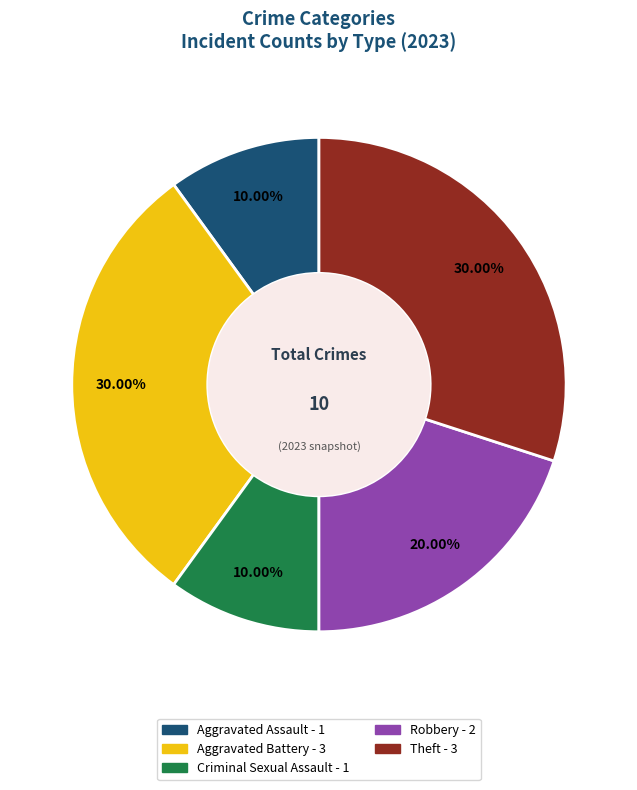

Is there any slice that represents more than half of the pie?

No